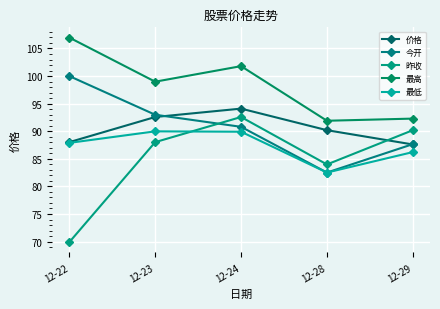

How many times do 最低 and 昨收 cross each other?

1